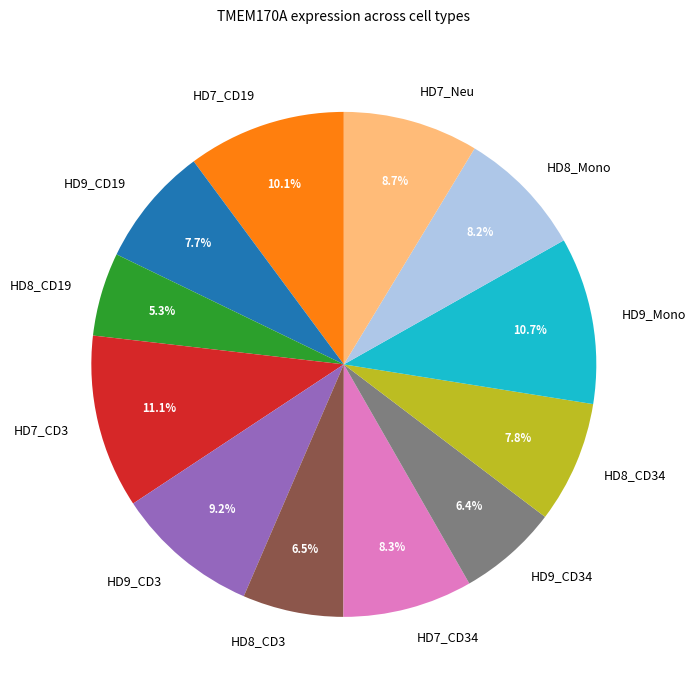

Does any single category account for the majority?

No